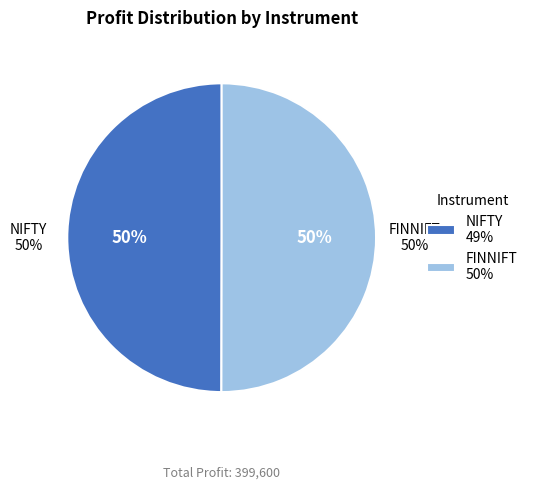

How many slices are in this pie chart?

2